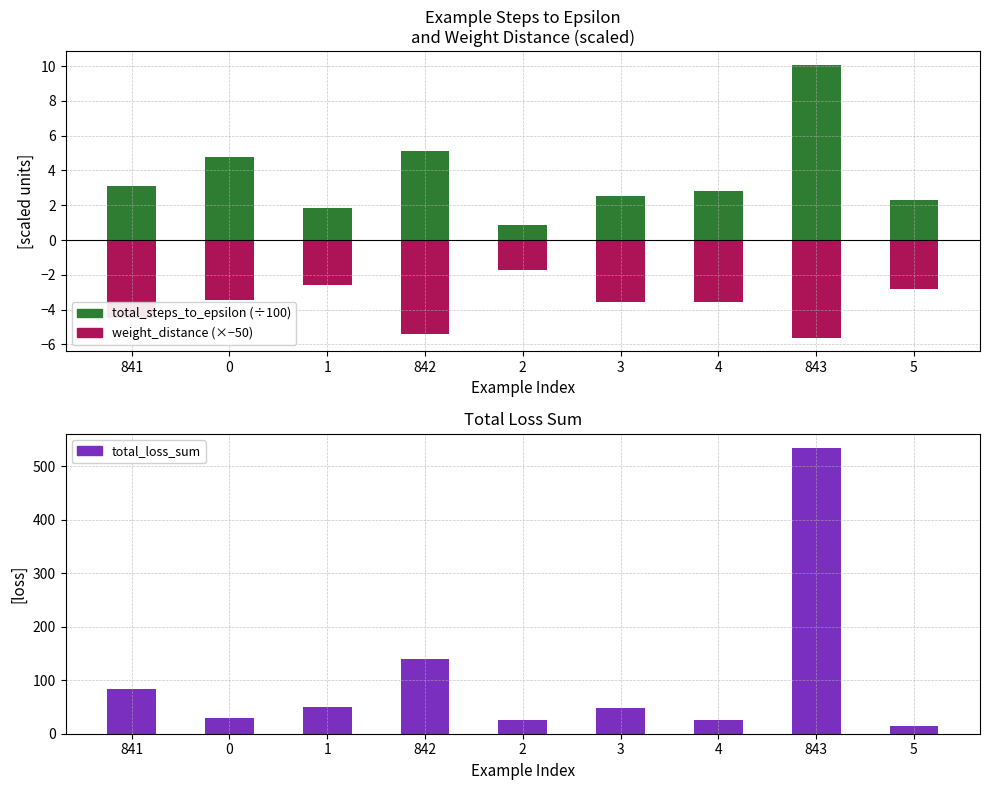

Is it true that weight_distance (×−50) equals -6.2 at 0?

False